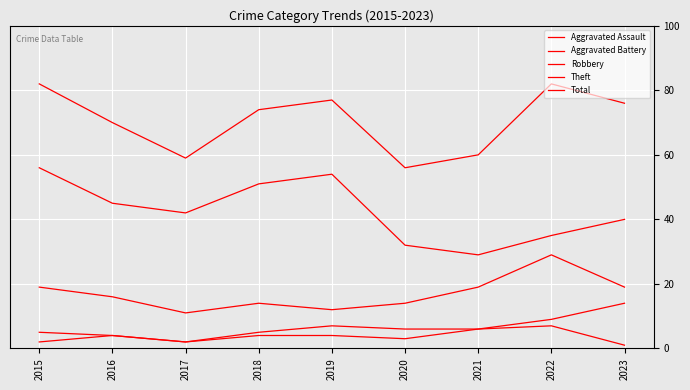

Reading left to right, extract all data points from this chart.

Aggravated Assault: 2015=2	2016=4	2017=2	2018=4	2019=4	2020=3	2021=6	2022=7	2023=1
Aggravated Battery: 2015=5	2016=4	2017=2	2018=5	2019=7	2020=6	2021=6	2022=9	2023=14
Robbery: 2015=19	2016=16	2017=11	2018=14	2019=12	2020=14	2021=19	2022=29	2023=19
Theft: 2015=56	2016=45	2017=42	2018=51	2019=54	2020=32	2021=29	2022=35	2023=40
Total: 2015=82	2016=70	2017=59	2018=74	2019=77	2020=56	2021=60	2022=82	2023=76